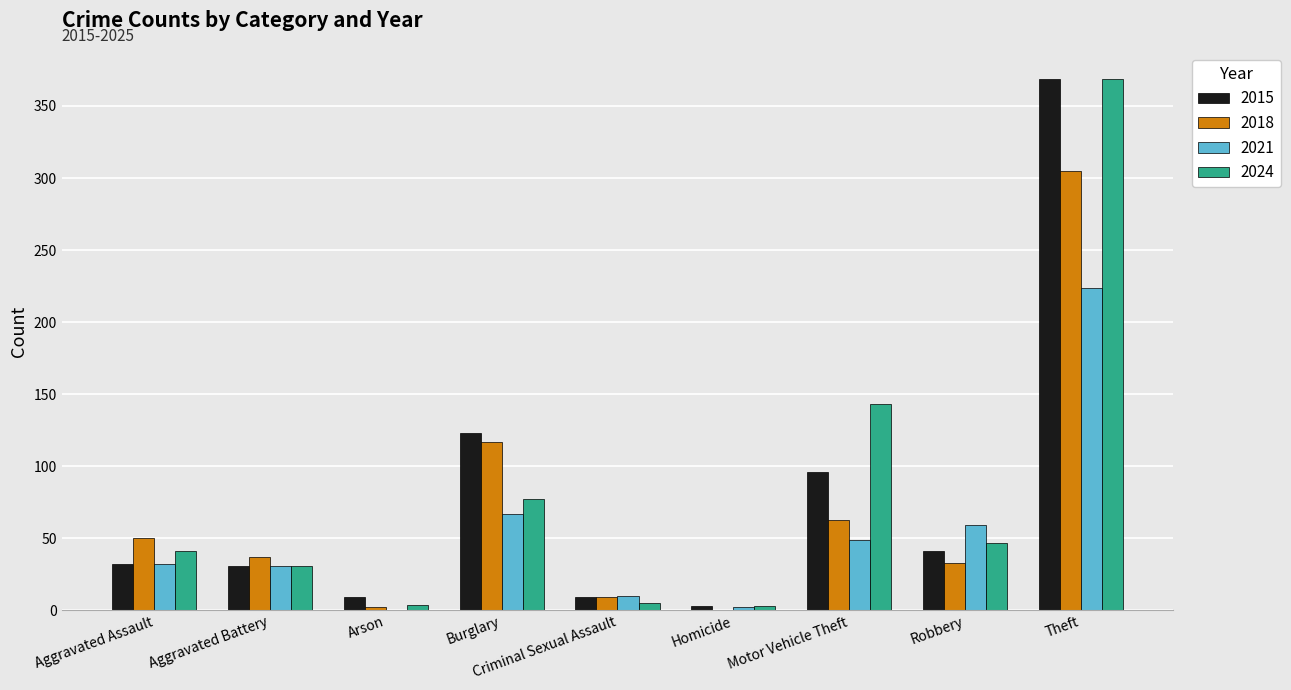

What value does the 2015 series have at Aggravated Battery, to the nearest 5?

30